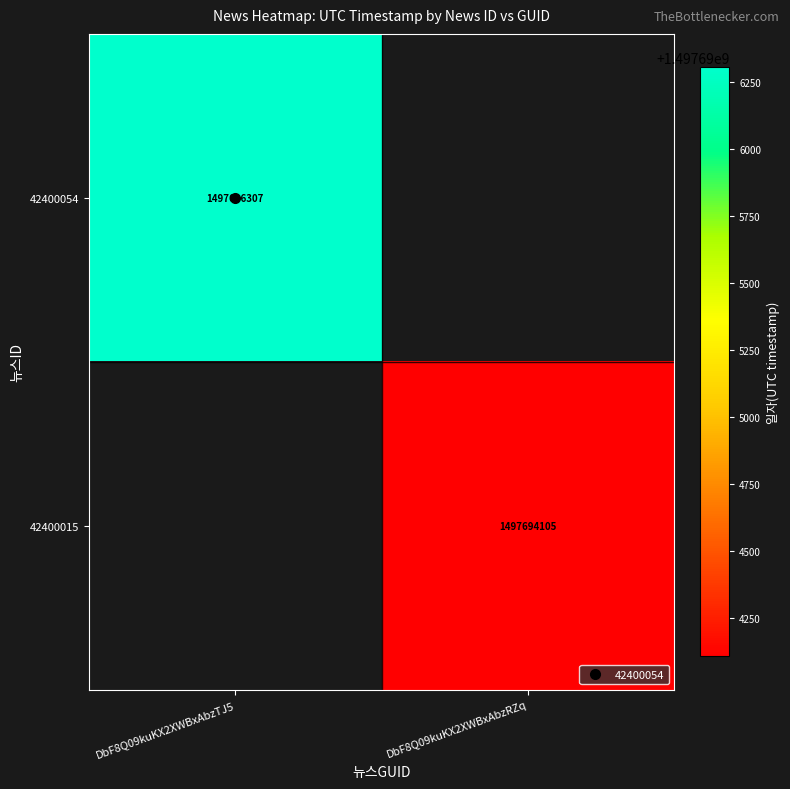

List the series in order of their peak value, highest first.

42400054, 42400015